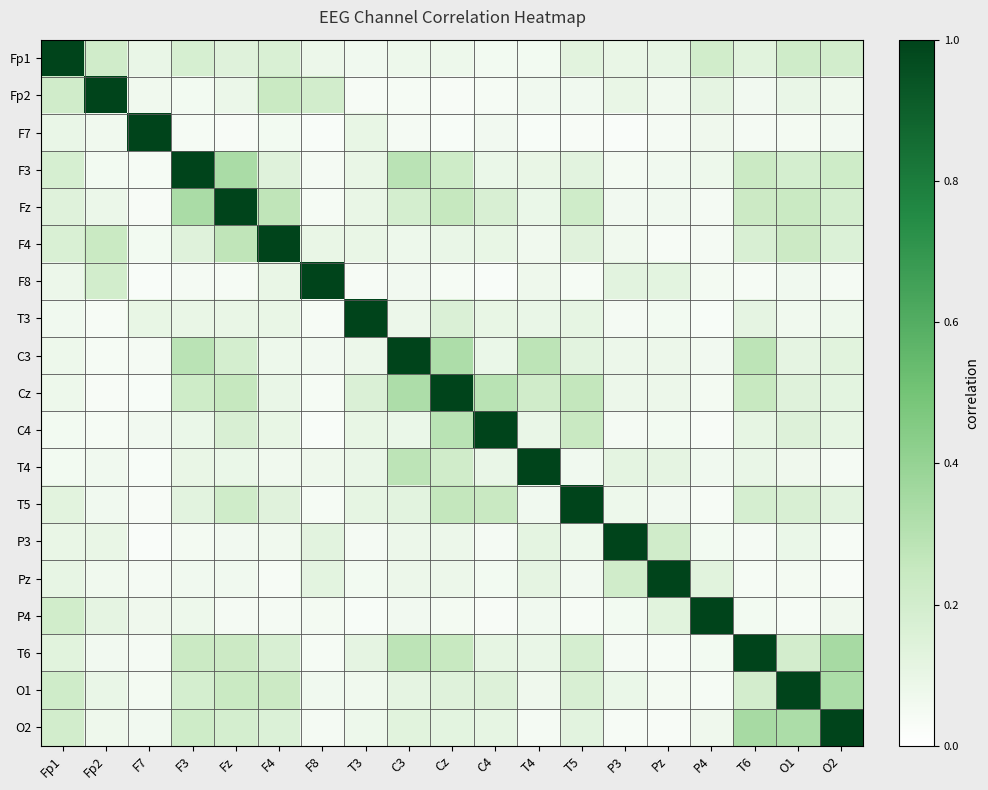

Rank the series at C4 from lowest to highest value.

F8, P4, Fp2, P3, Pz, Fp1, F7, C3, F3, T4, F4, T3, T6, O2, O1, Fz, T5, Cz, C4